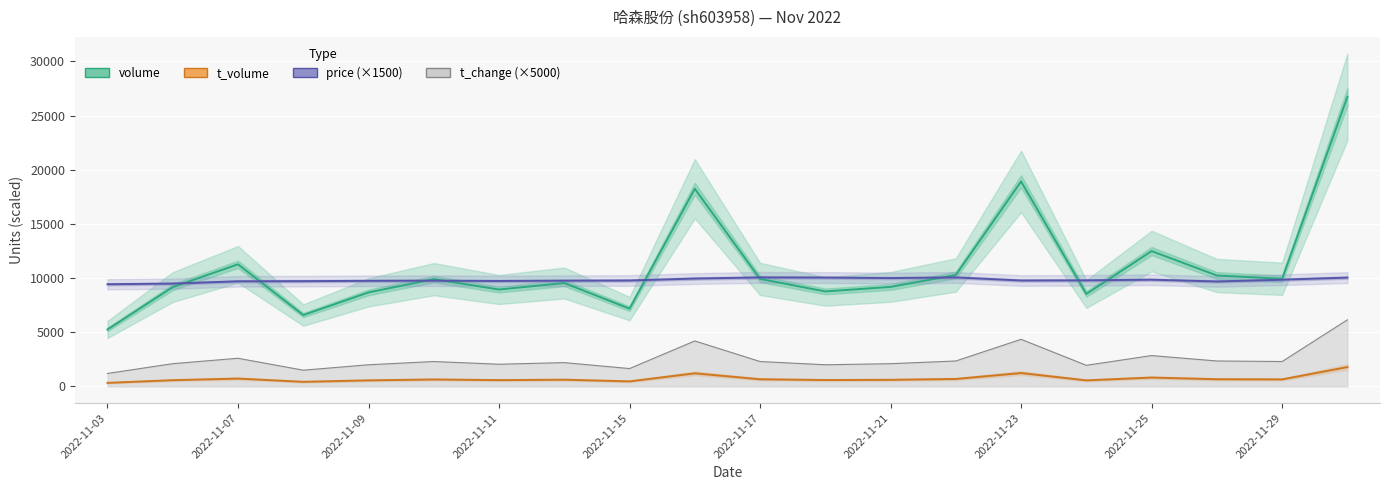

What is the difference between the price (×1500) values at 2022-11-23 and 2022-11-21?

30.0